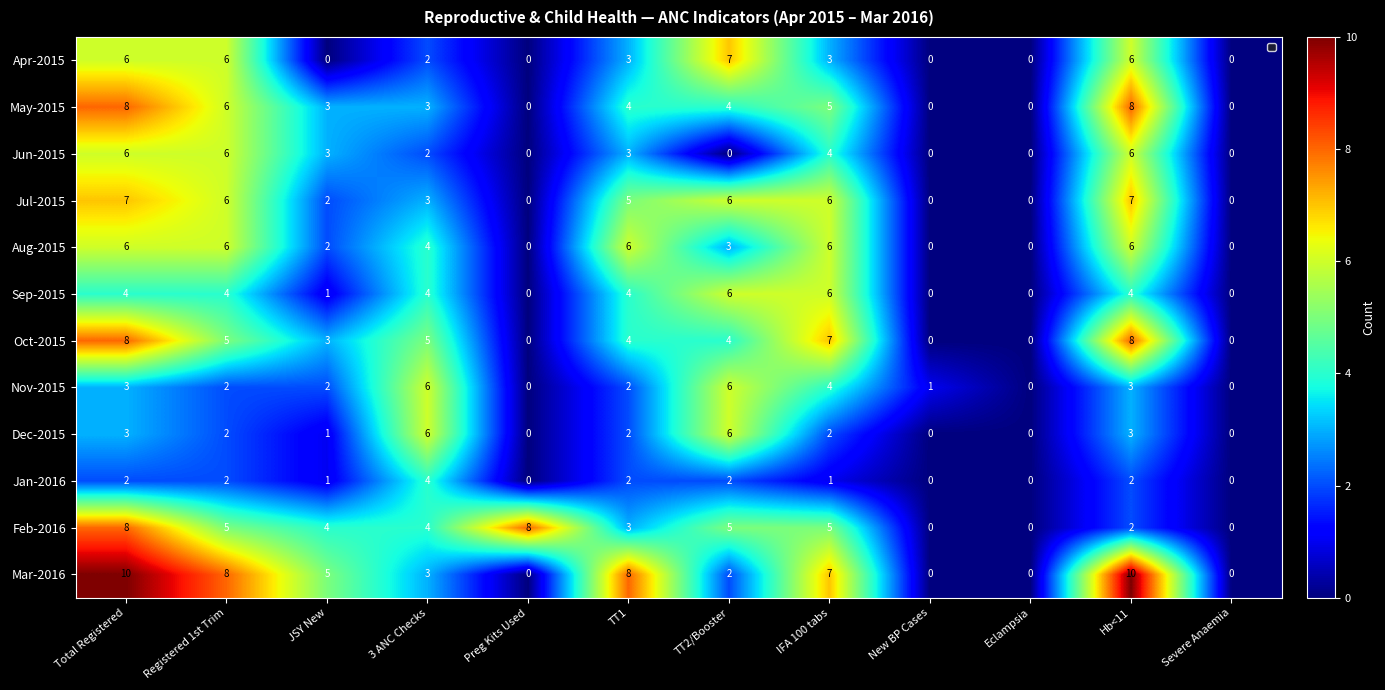

Which series has the largest range (max minus min)?

Mar-2016